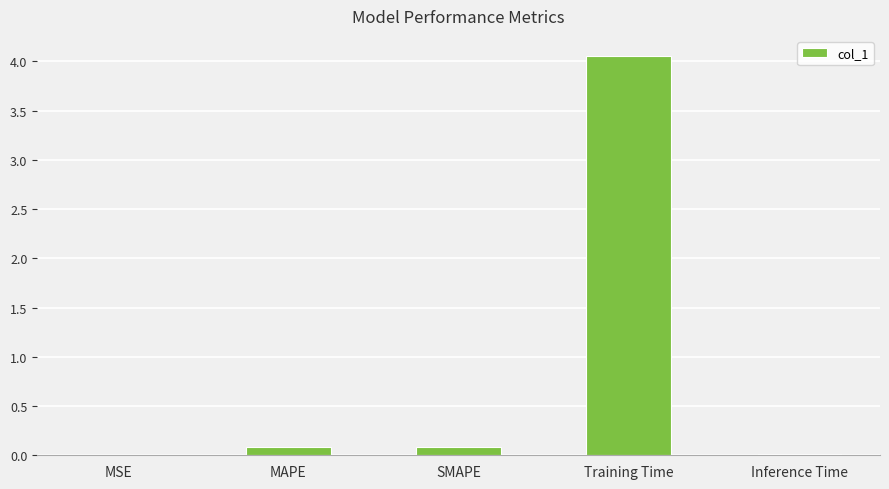

What is the sum of all values?

4.2